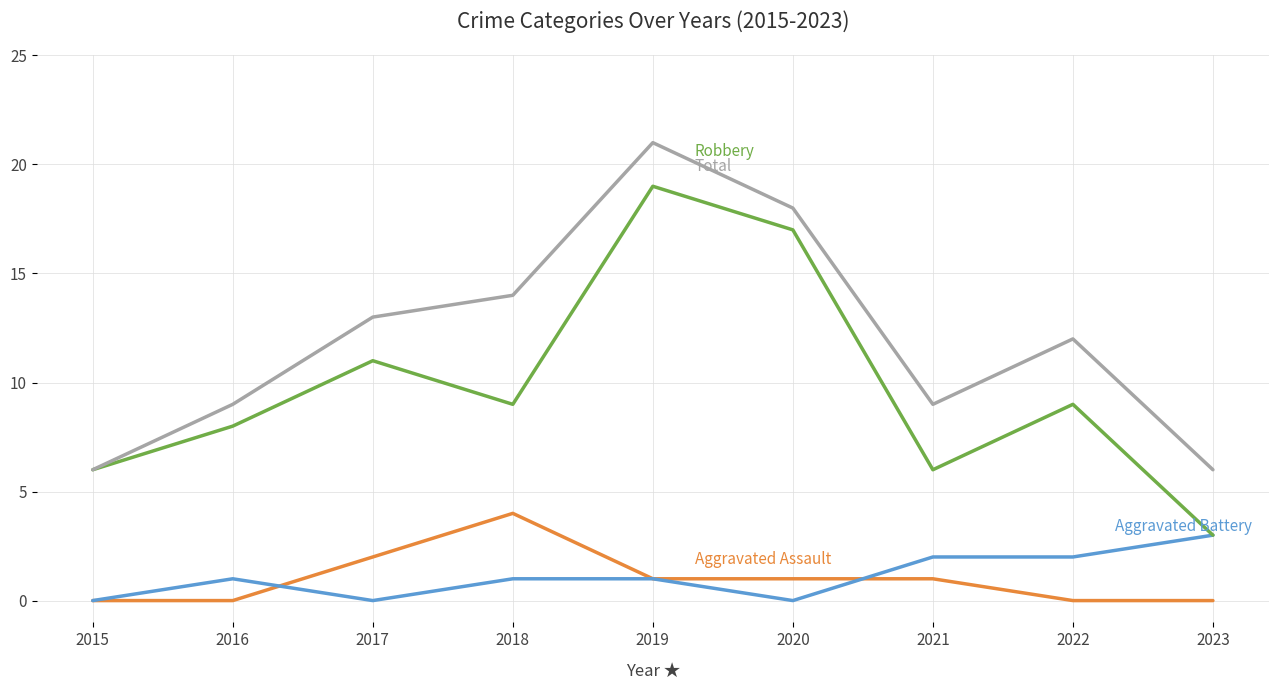

What is the spread (max minus min) of values at 2023?

6